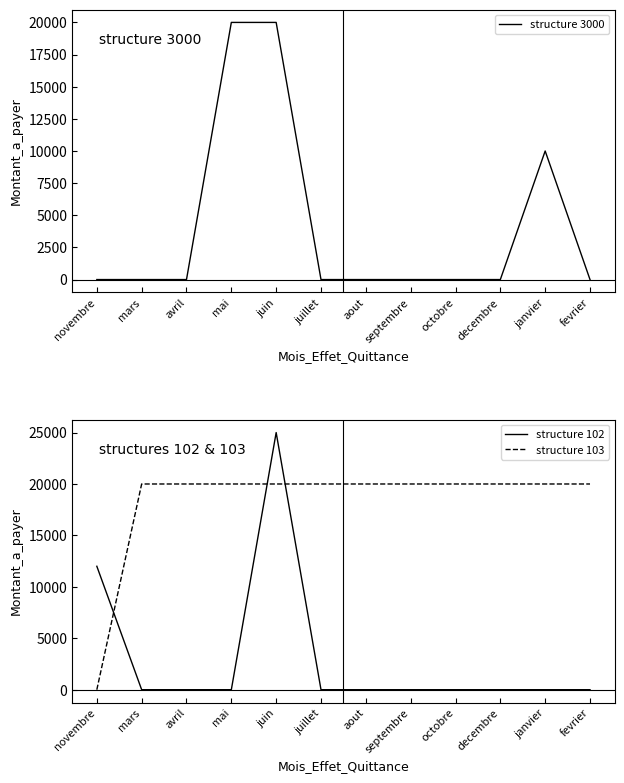

What is the total value across all series at novembre?

12000